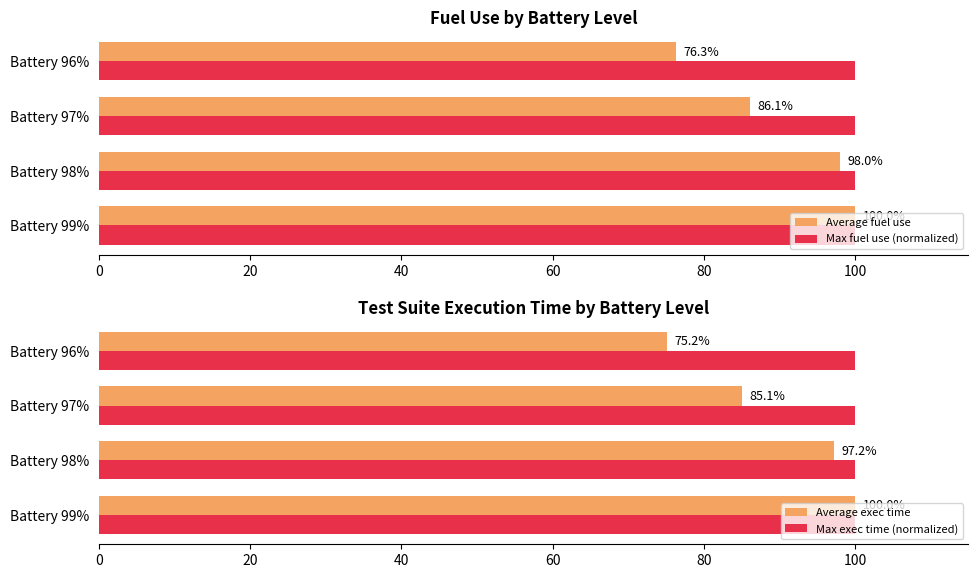

The Average exec time series shows 85.1 at Battery 97%. True or false?

True